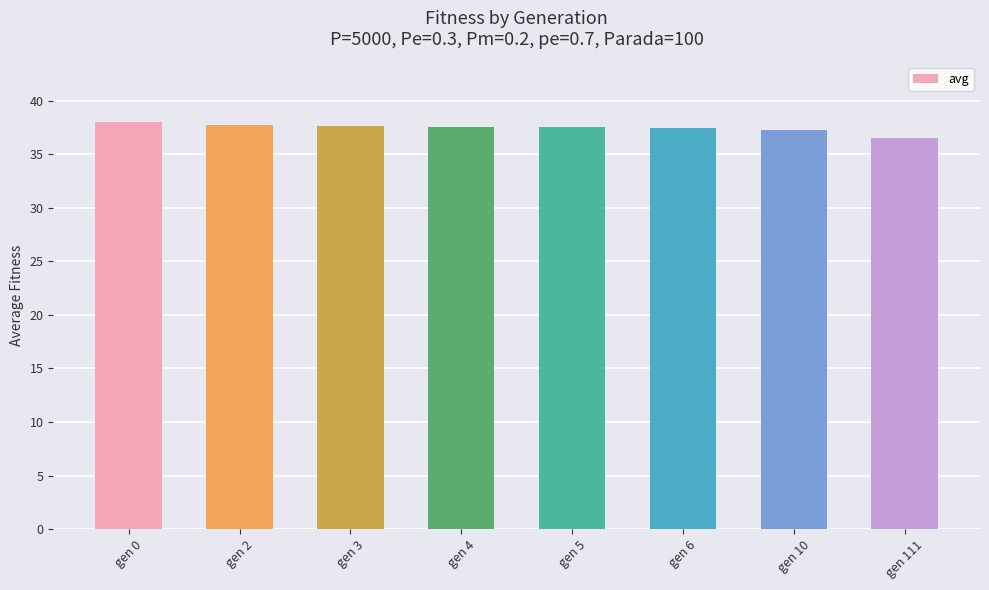

What is the change in value from gen 6 to gen 111?

-0.9